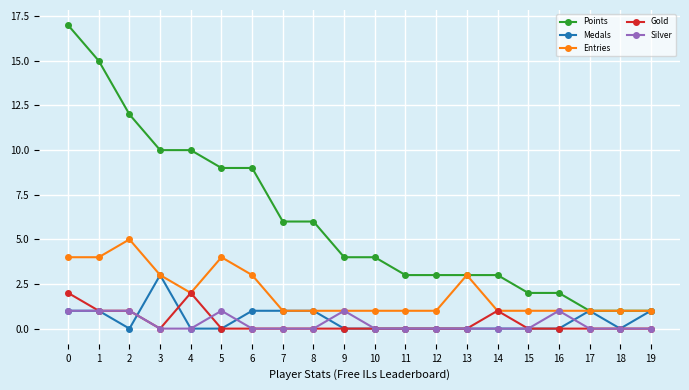

True or false: Silver has more than 0 interior local peaks.

True